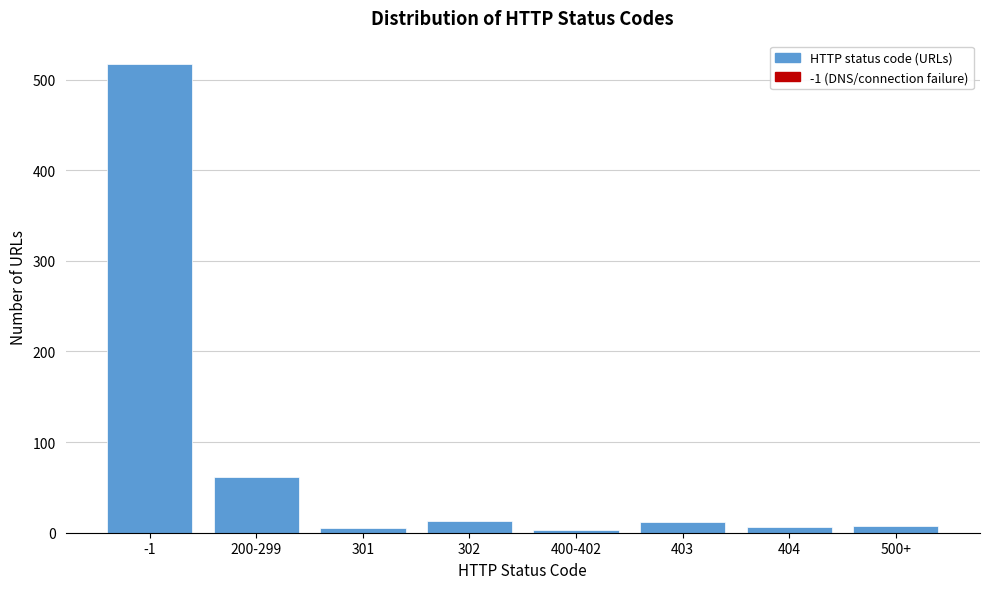

At which label is the value closest to 260?

200-299